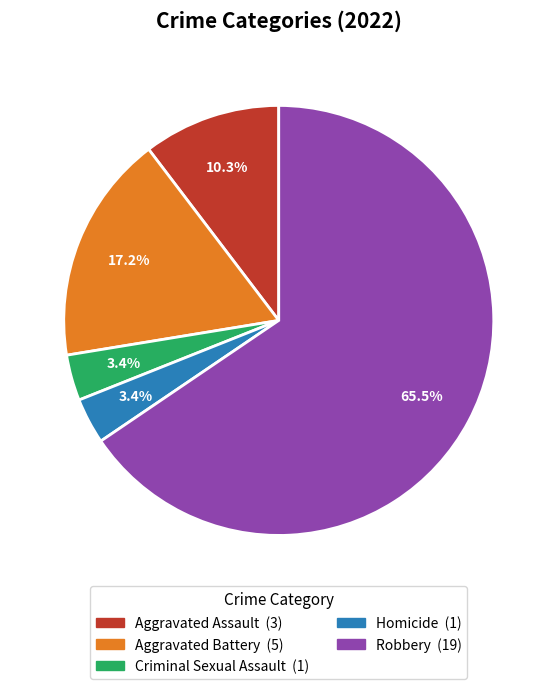

Which category has the biggest portion of the pie?

Robbery